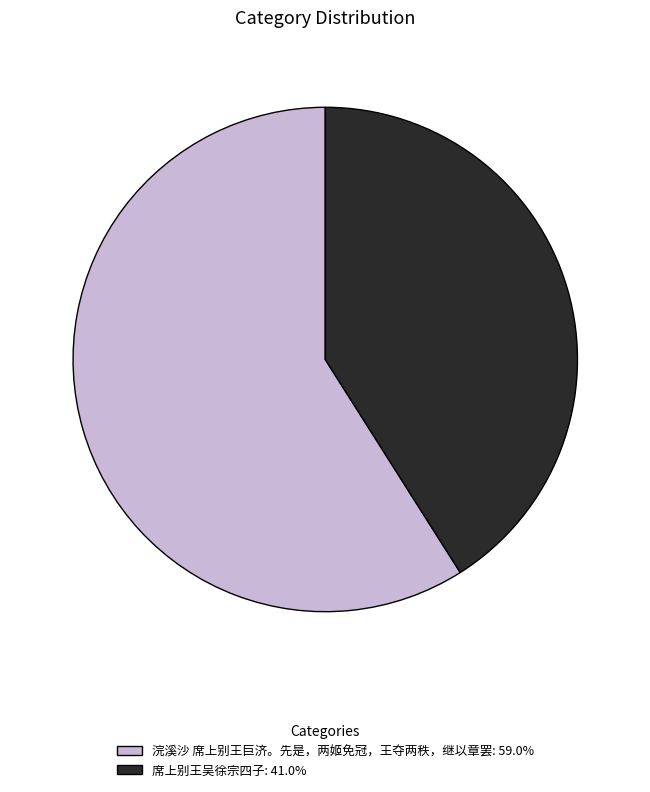

How many segments does this pie chart have?

2